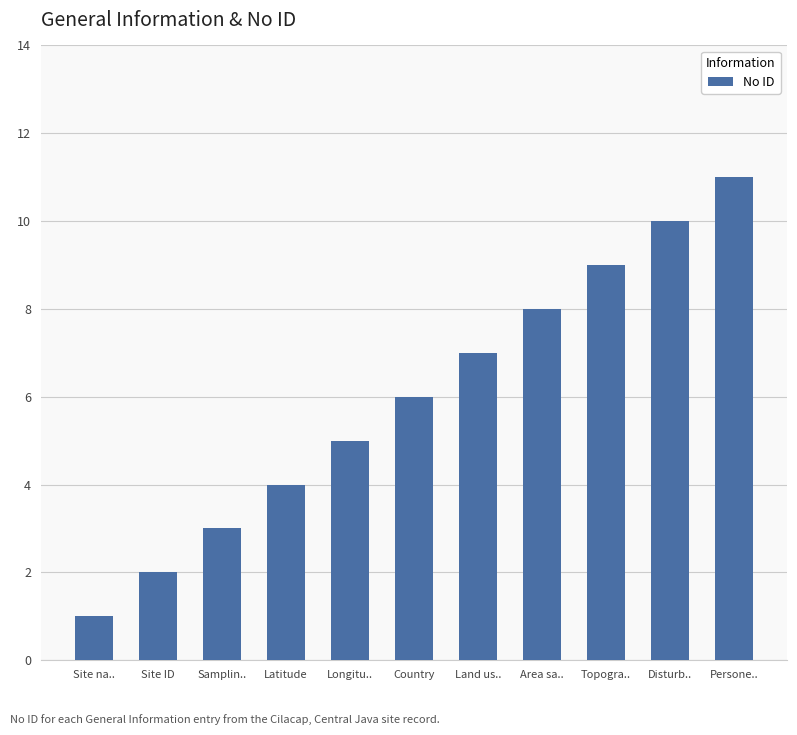

How many bars are there in total?

11